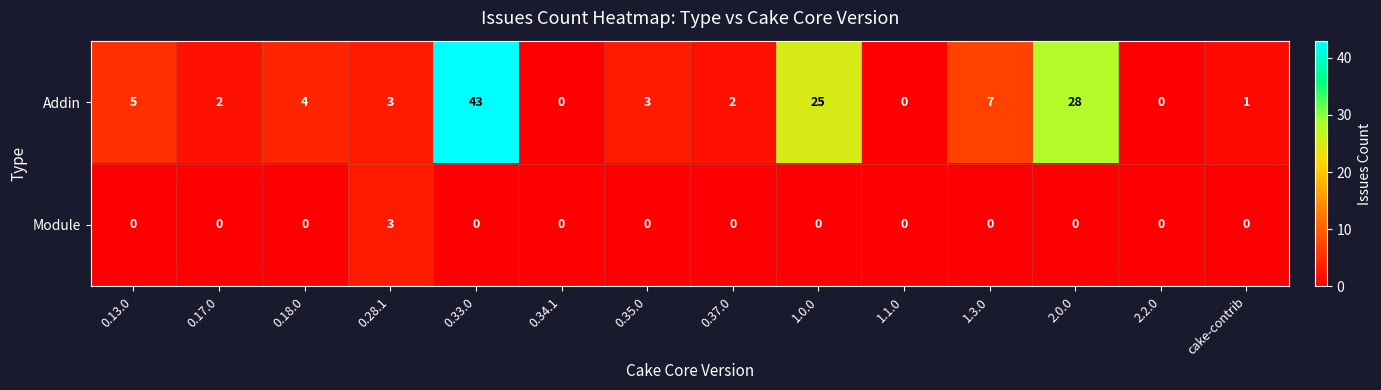

At how many categories does at least one series exceed 32?

1